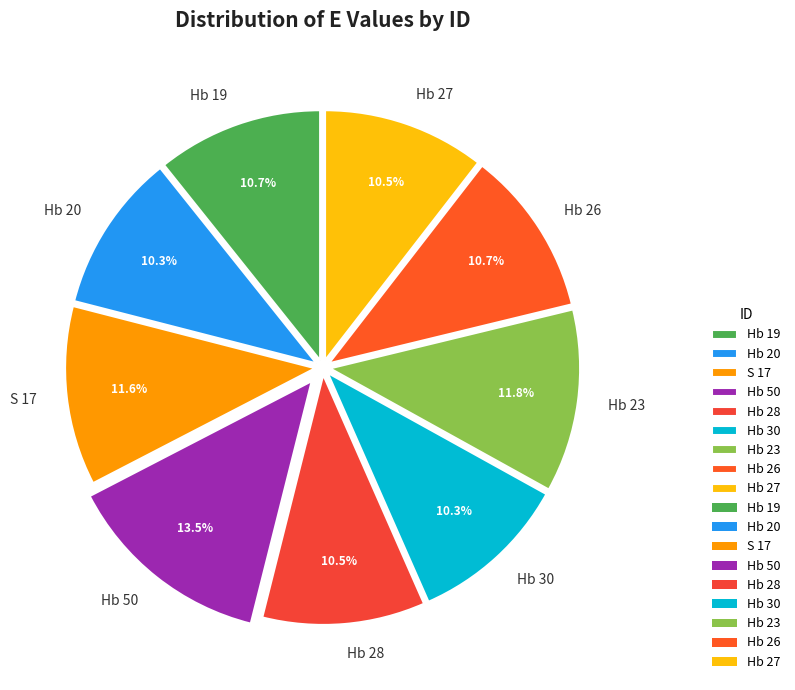

What percentage is NOT represented by S 17?

88.4%